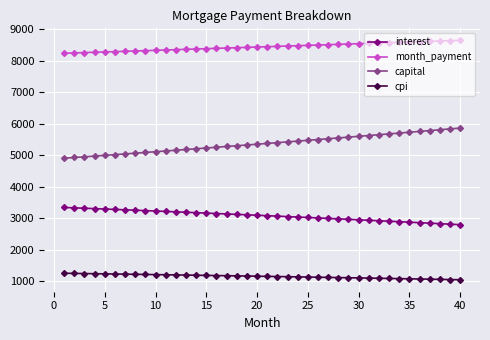

True or false: capital and interest cross at least once.

False